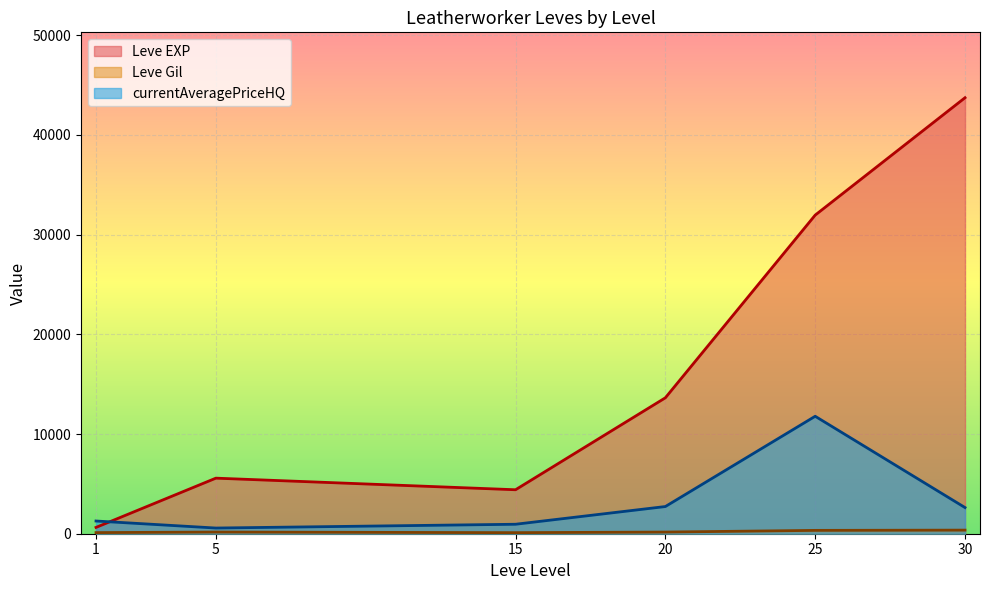

True or false: Leve EXP has more than 1 points higher than both neighbors.

True